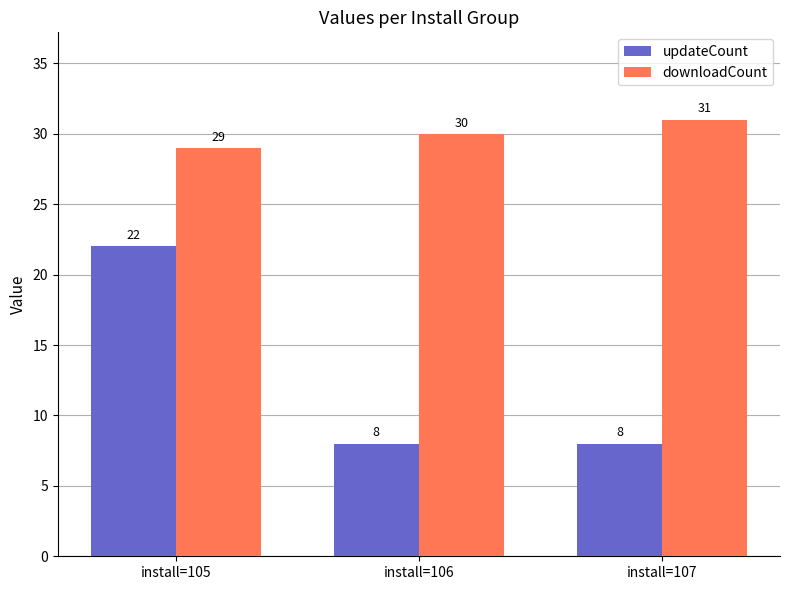

Which label corresponds to the largest value in the chart?

install=107